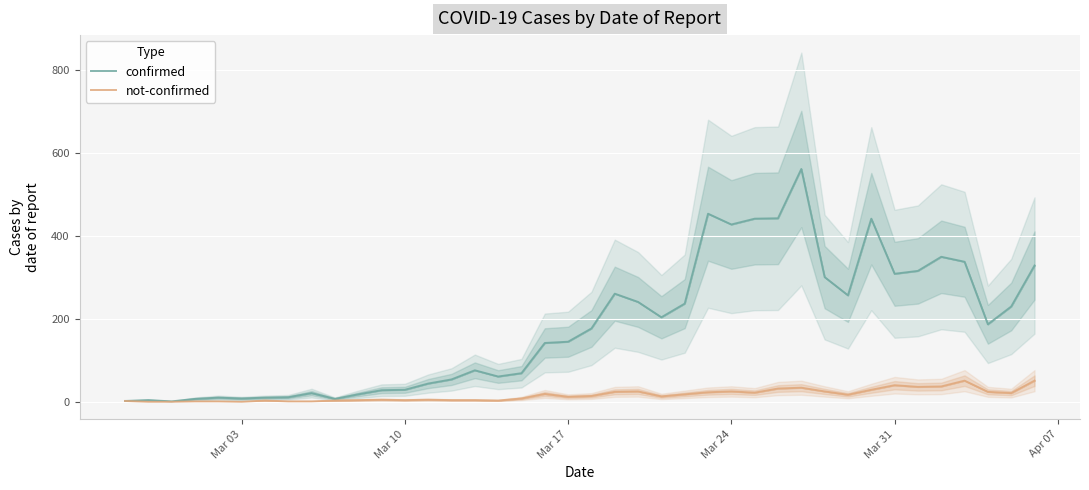

What is the highest value of the confirmed series?

562